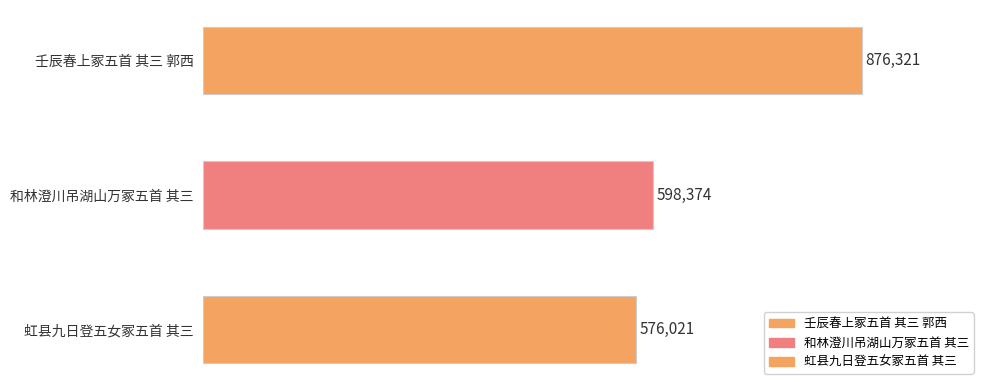

Reading left to right, list all the values displayed in this chart.

876321	598374	576021